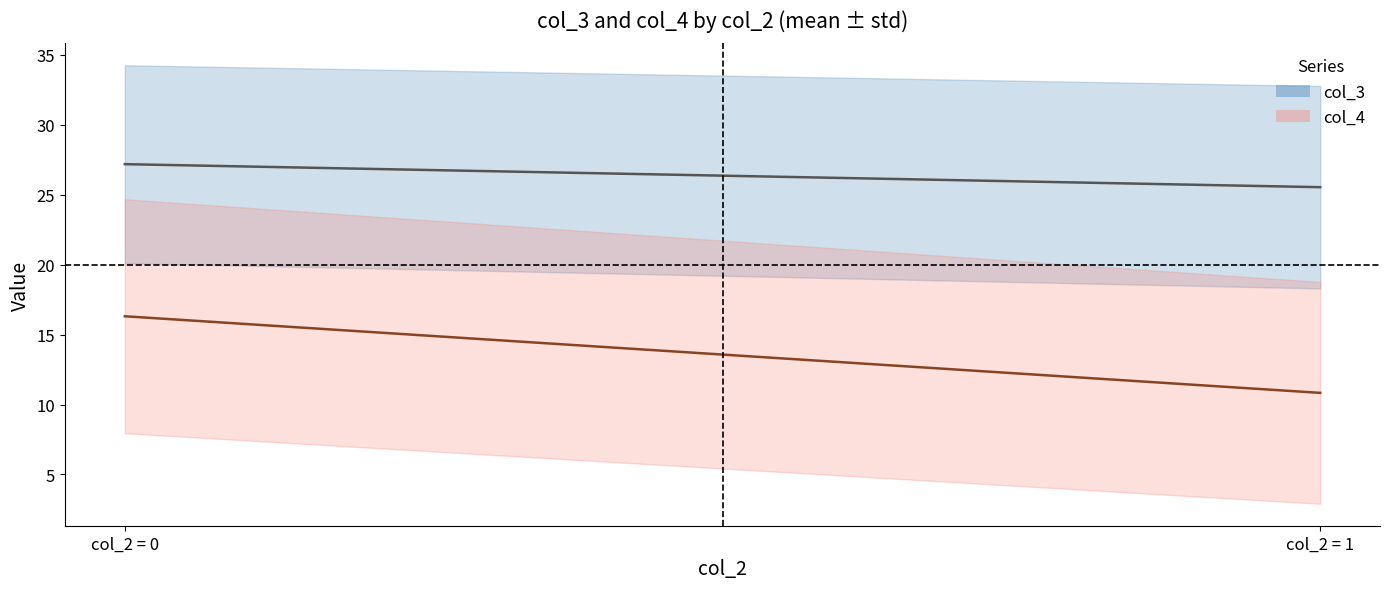

Read the col_4 mean value at col_2 = 0.

16.3